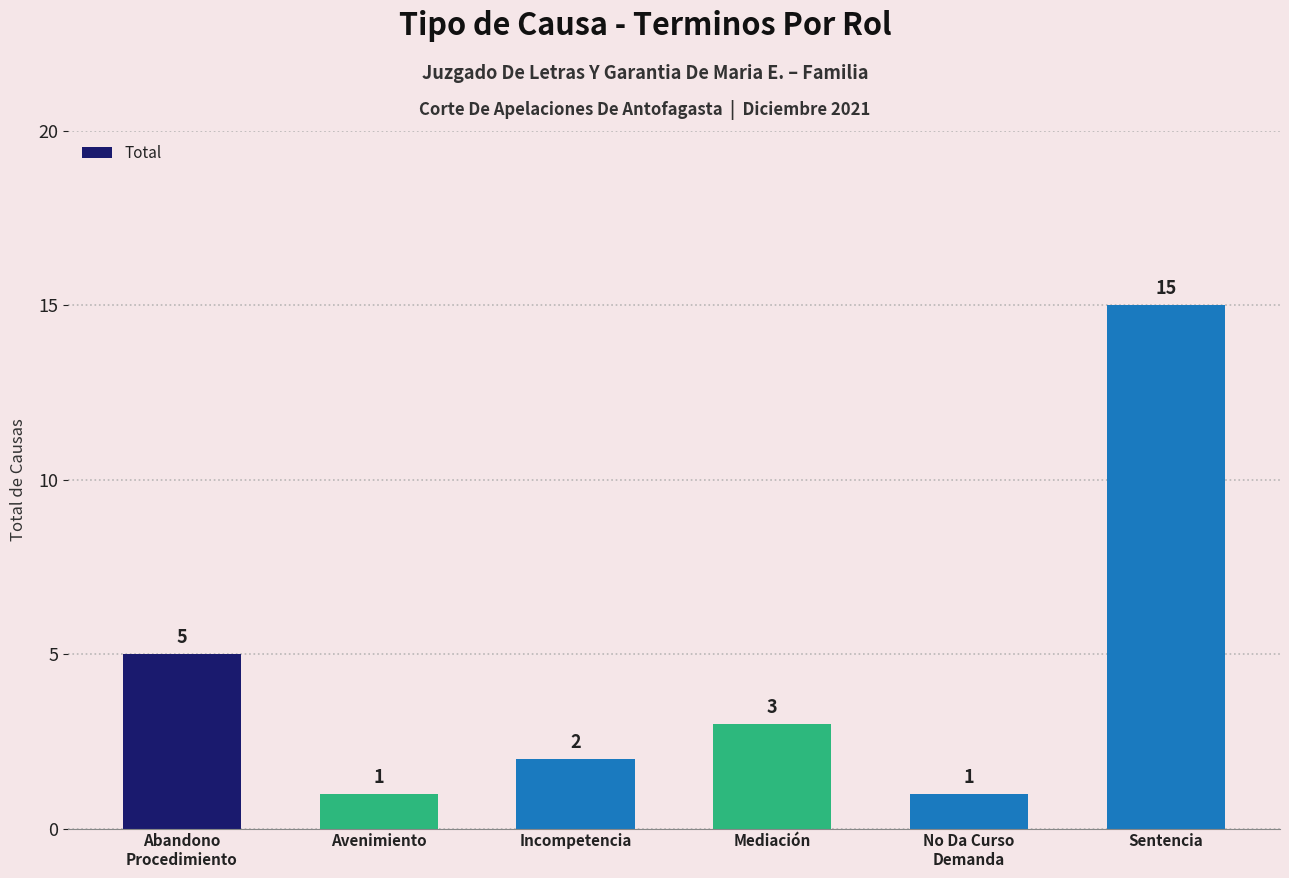

True or false: the data shows 8 at Sentencia.

False